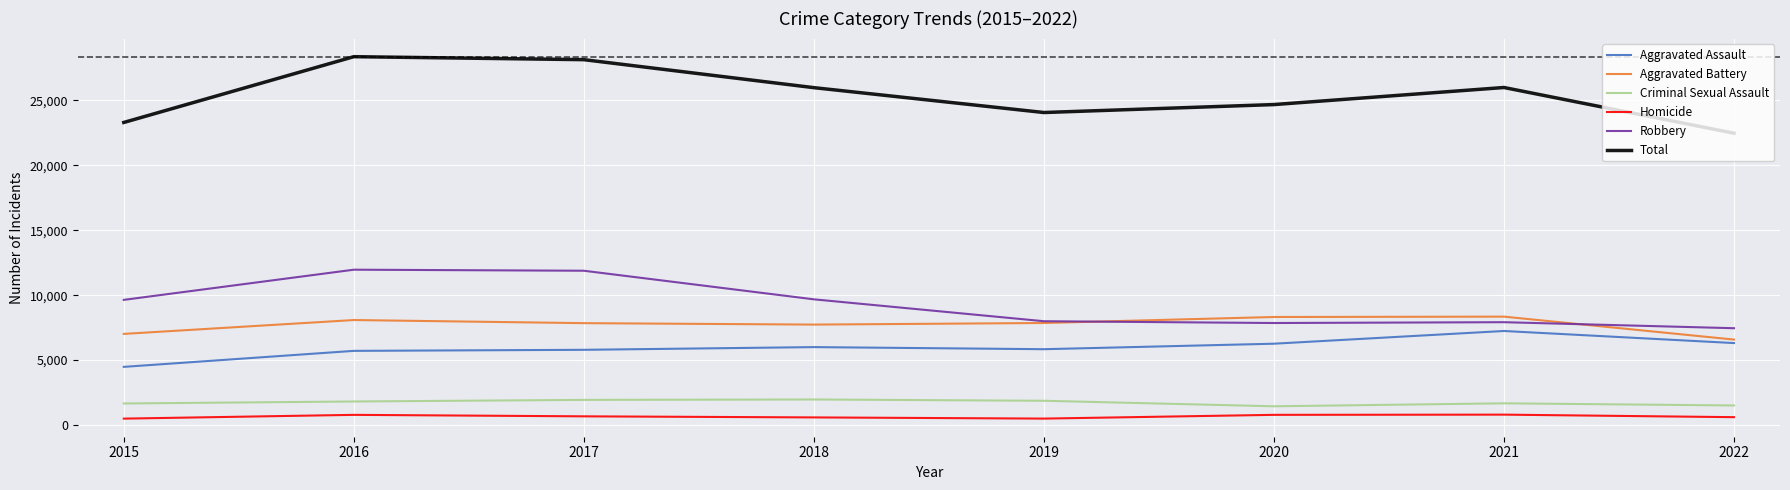

What is the average value of the Total series?

25367